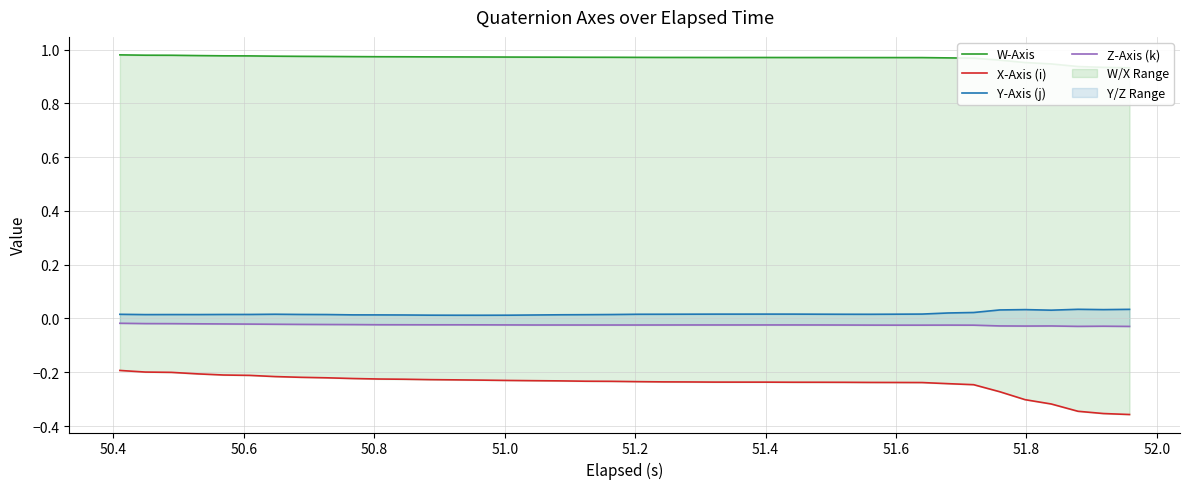

What is the sum of all Z-Axis (k) values?

-1.0